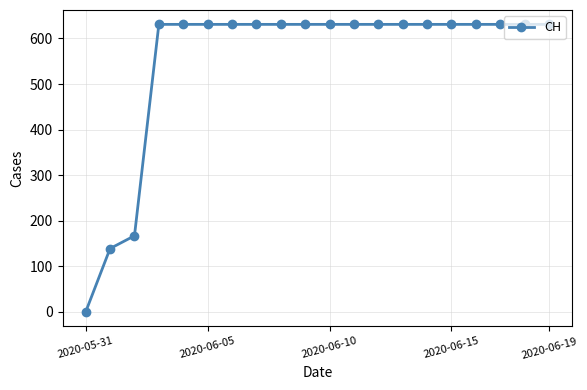

Reading left to right, what are all the values shown in this chart?

0	139	167	631	631	631	631	631	631	631	631	631	631	631	631	631	631	631	631	631